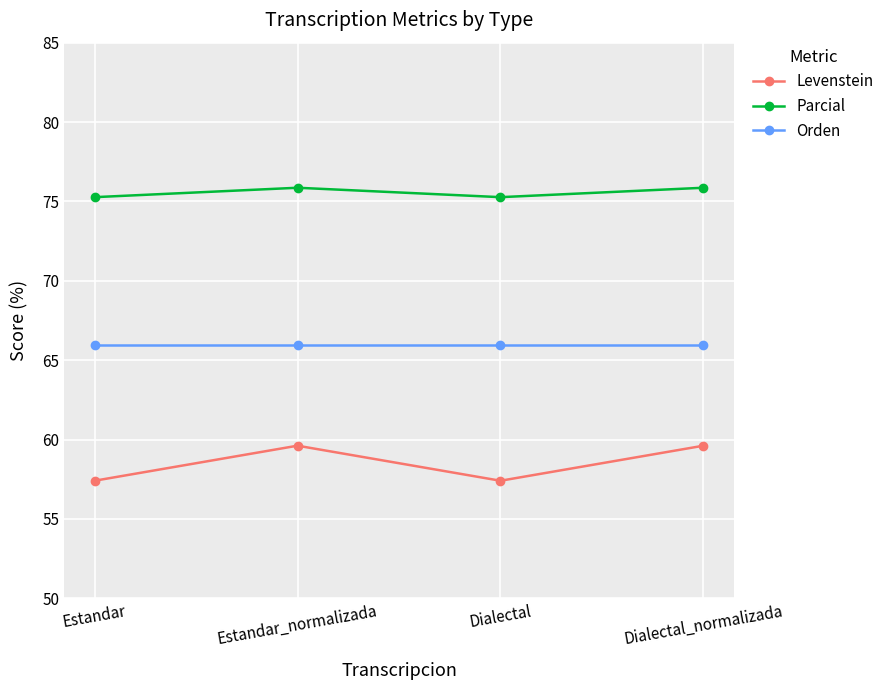

What is the spread (max minus min) of values at Estandar?

17.9